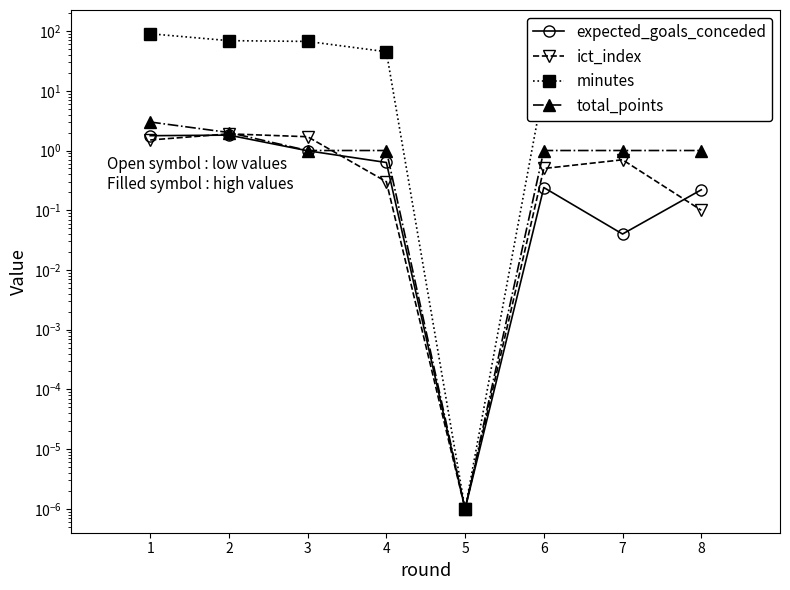

What is the difference between the second highest and minimum values in the expected_goals_conceded series?

1.8